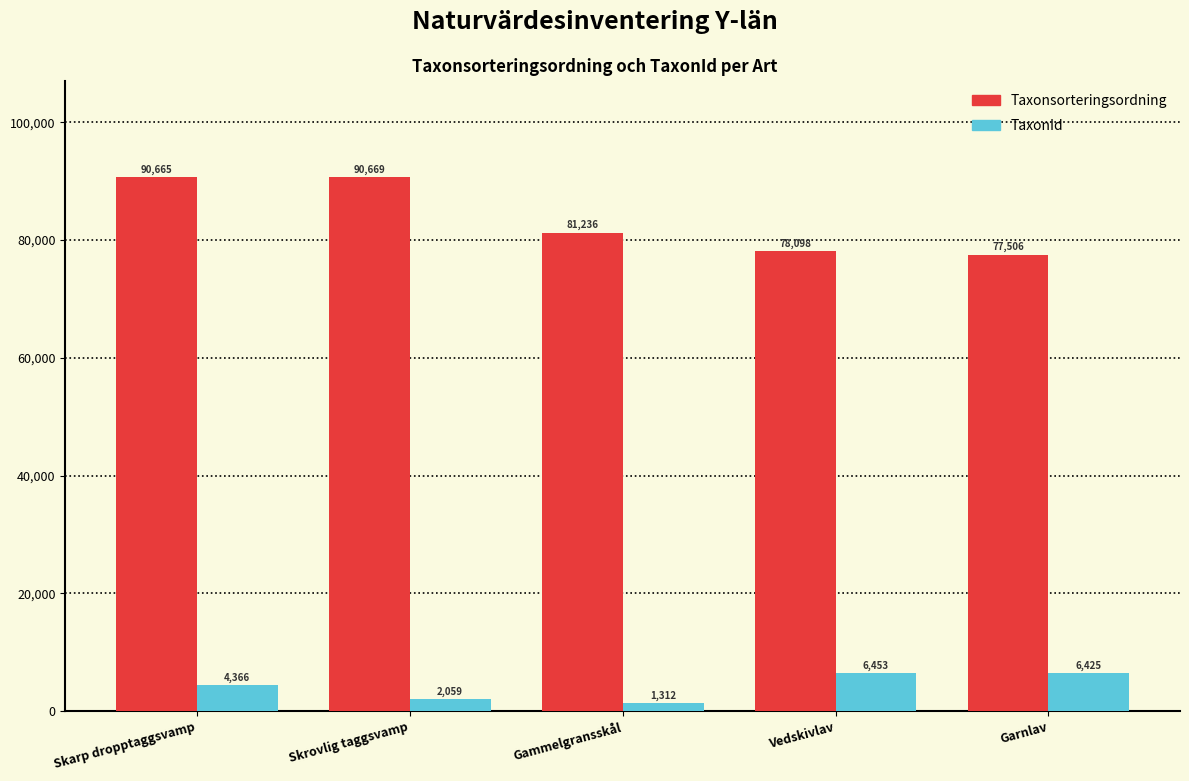

Reading right to left, what are all the values shown in this chart?

Taxonsorteringsordning: Garnlav=77506	Vedskivlav=78098	Gammelgransskål=81236	Skrovlig taggsvamp=90669	Skarp dropptaggsvamp=90665
TaxonId: Garnlav=6425	Vedskivlav=6453	Gammelgransskål=1312	Skrovlig taggsvamp=2059	Skarp dropptaggsvamp=4366